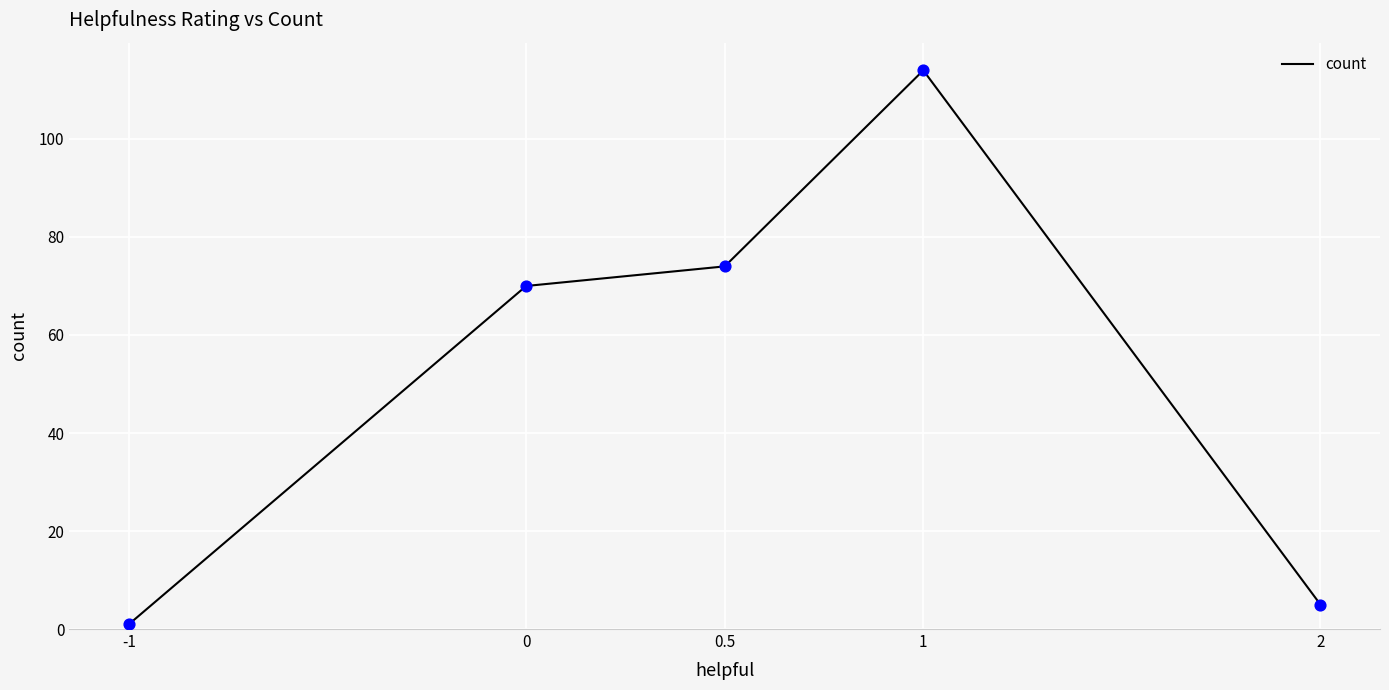

Which has a higher value, 0 or 0.5?

0.5